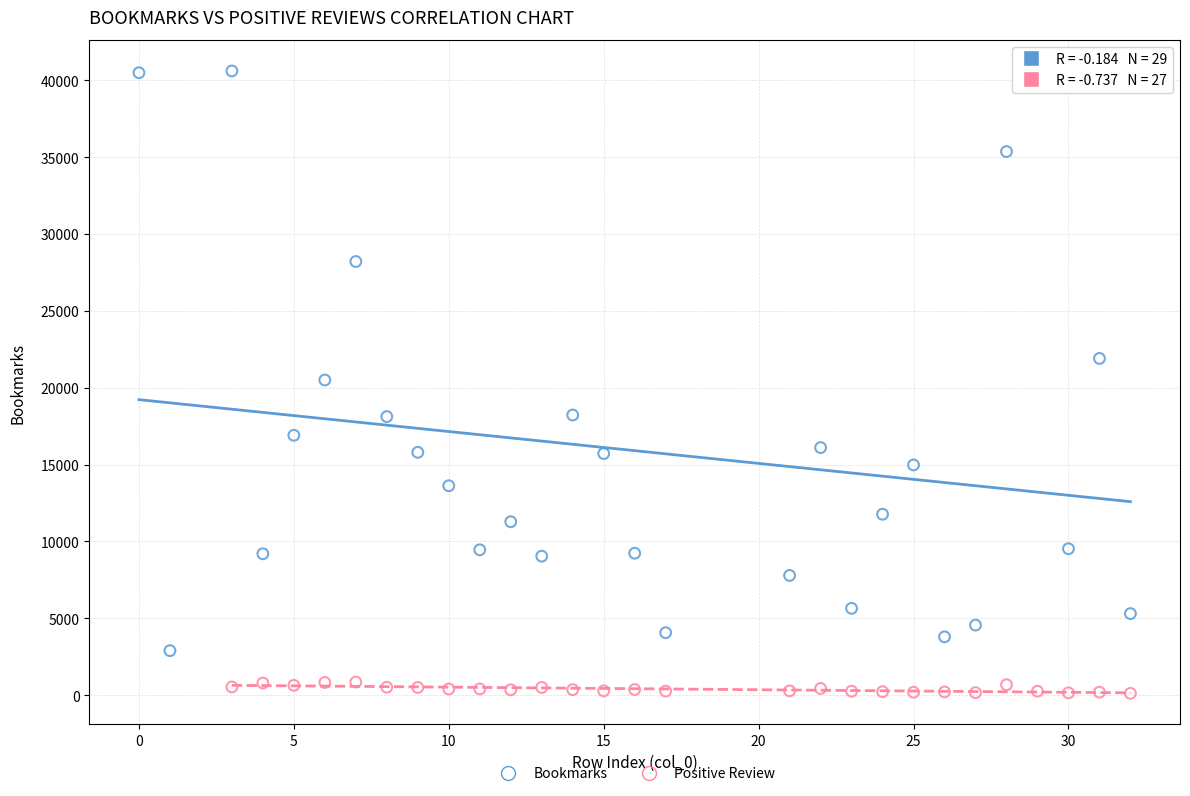

Which series has the widest spread of Y values?

Bookmarks